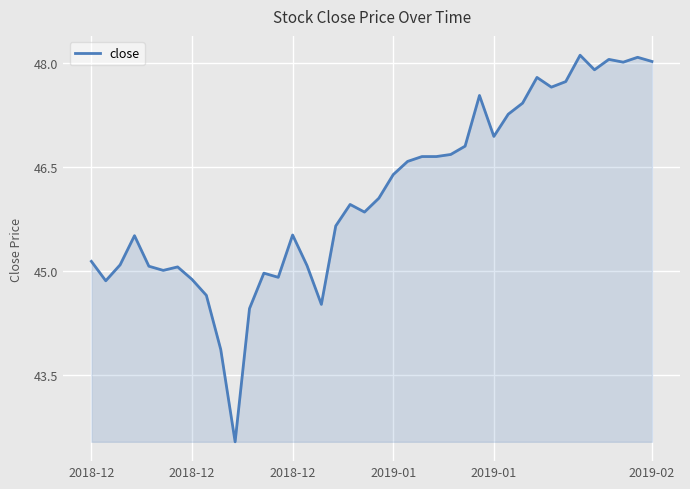

What is the minimum value shown in the chart?

42.5